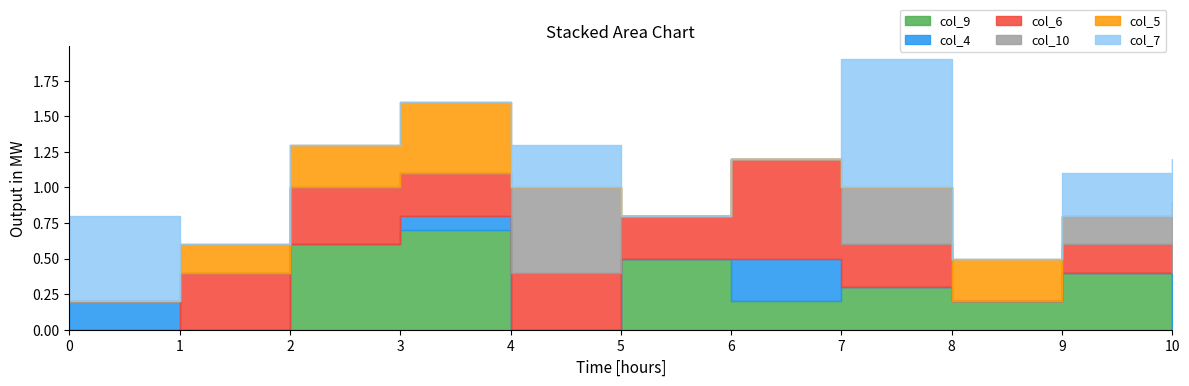

Is it true that col_10 equals 0.3 at 9?

False